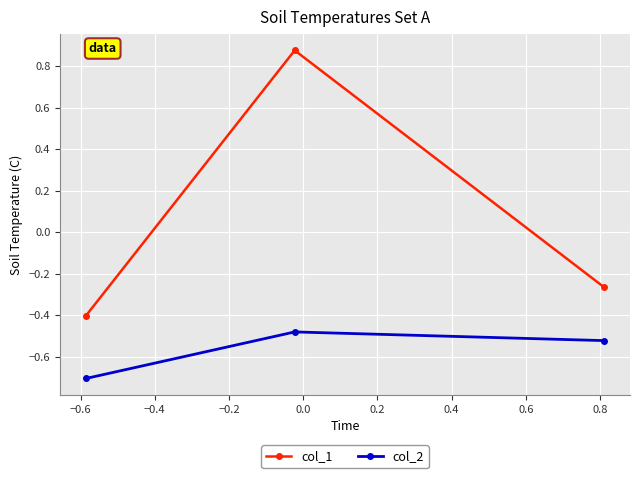

Does the chart display data point markers on the line(s)?

Yes